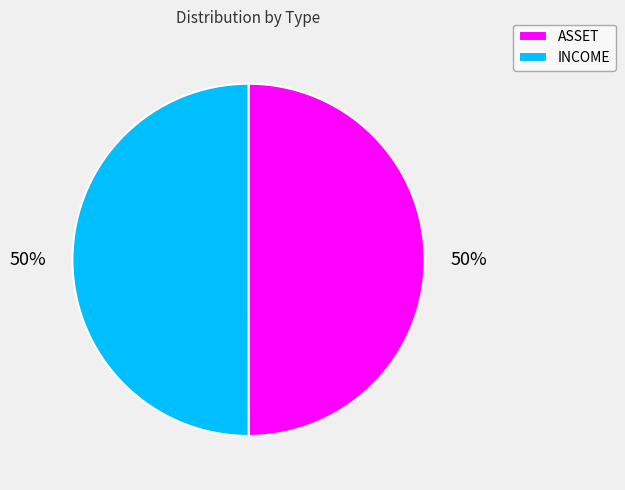

Is it true that ASSET is 50% of the pie?

True